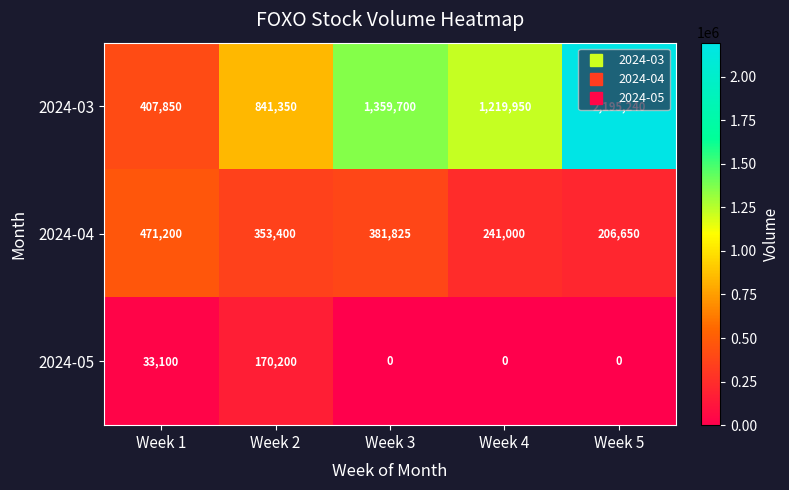

What is the difference between the maximum and minimum values in the 2024-04 series?

264550